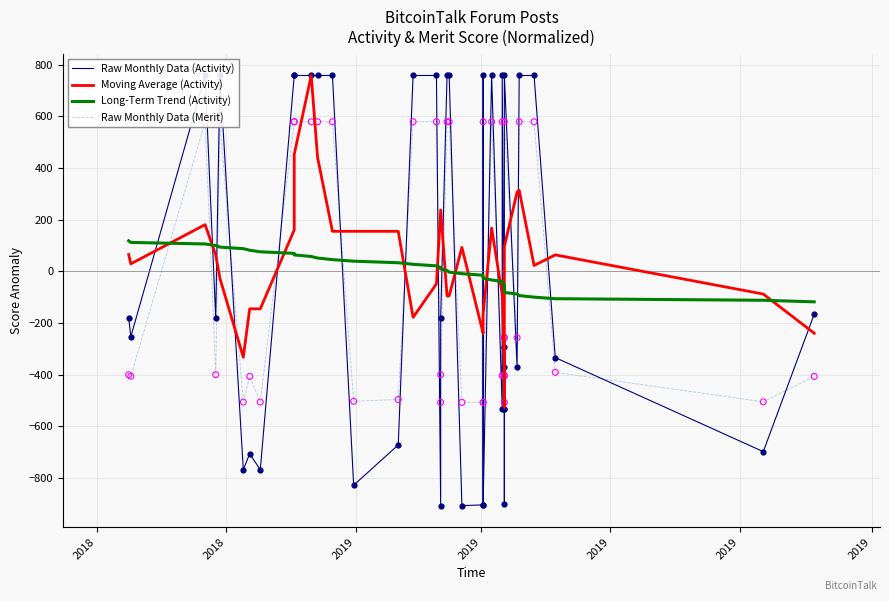

Which series has the largest Y range (max minus min)?

Raw Monthly Data (Activity)